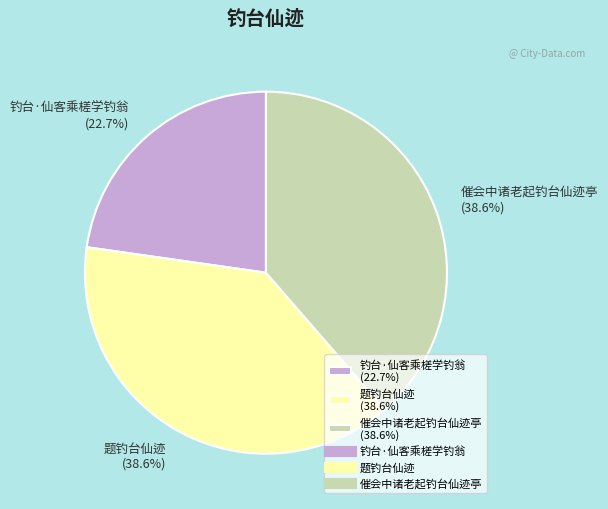

Is there any slice that represents more than half of the pie?

No